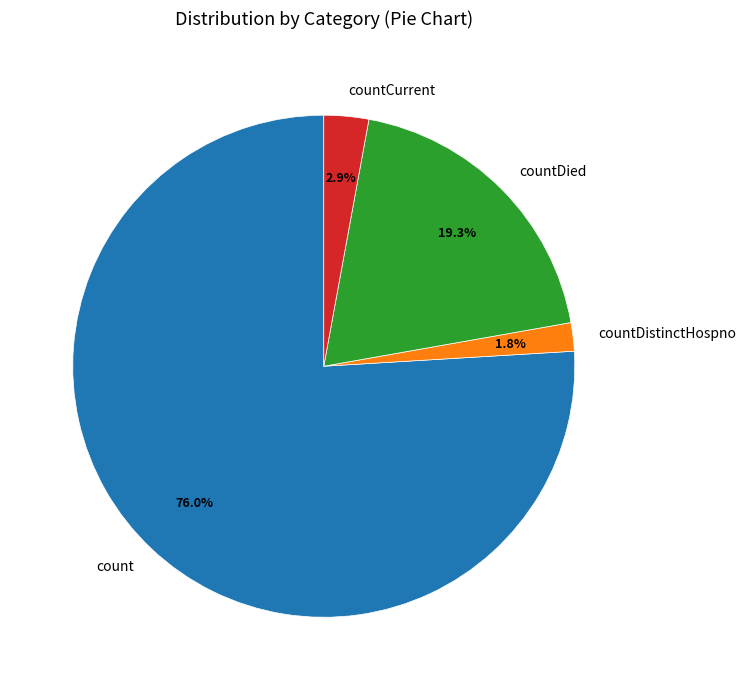

How many slices are in this pie chart?

4